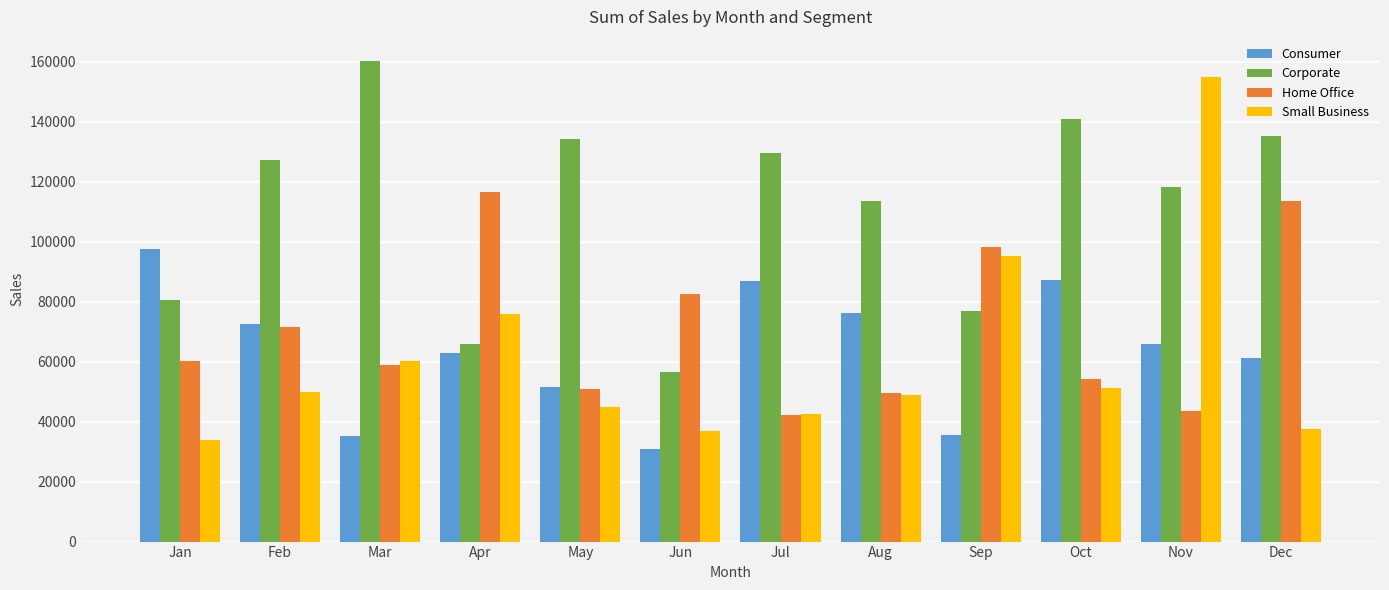

At which category is the sum across all series the highest?

Nov